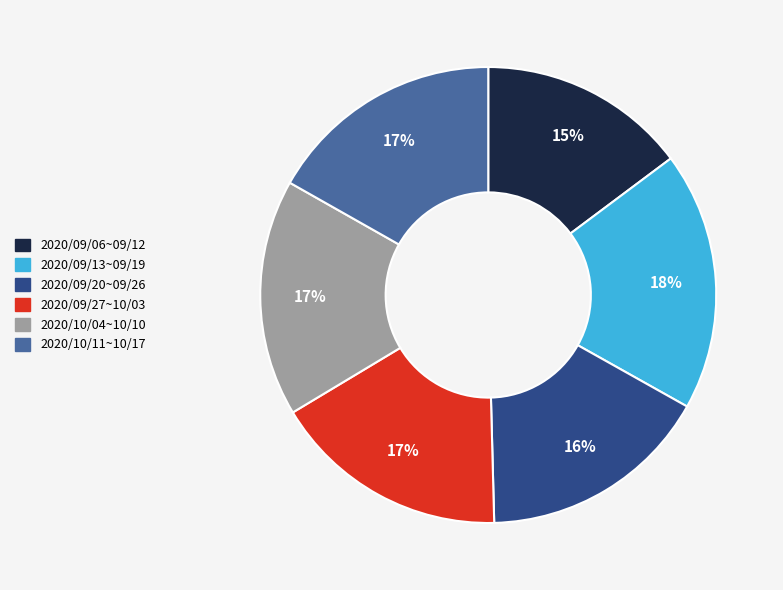

Is there any slice that represents more than half of the pie?

No